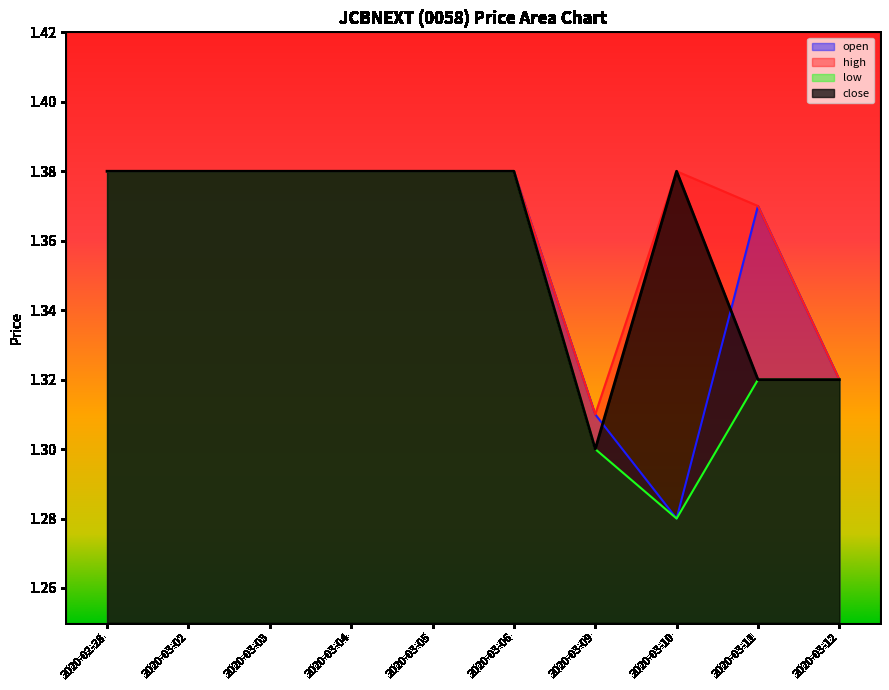

List the series in order of their peak value, lowest first.

open, high, low, close